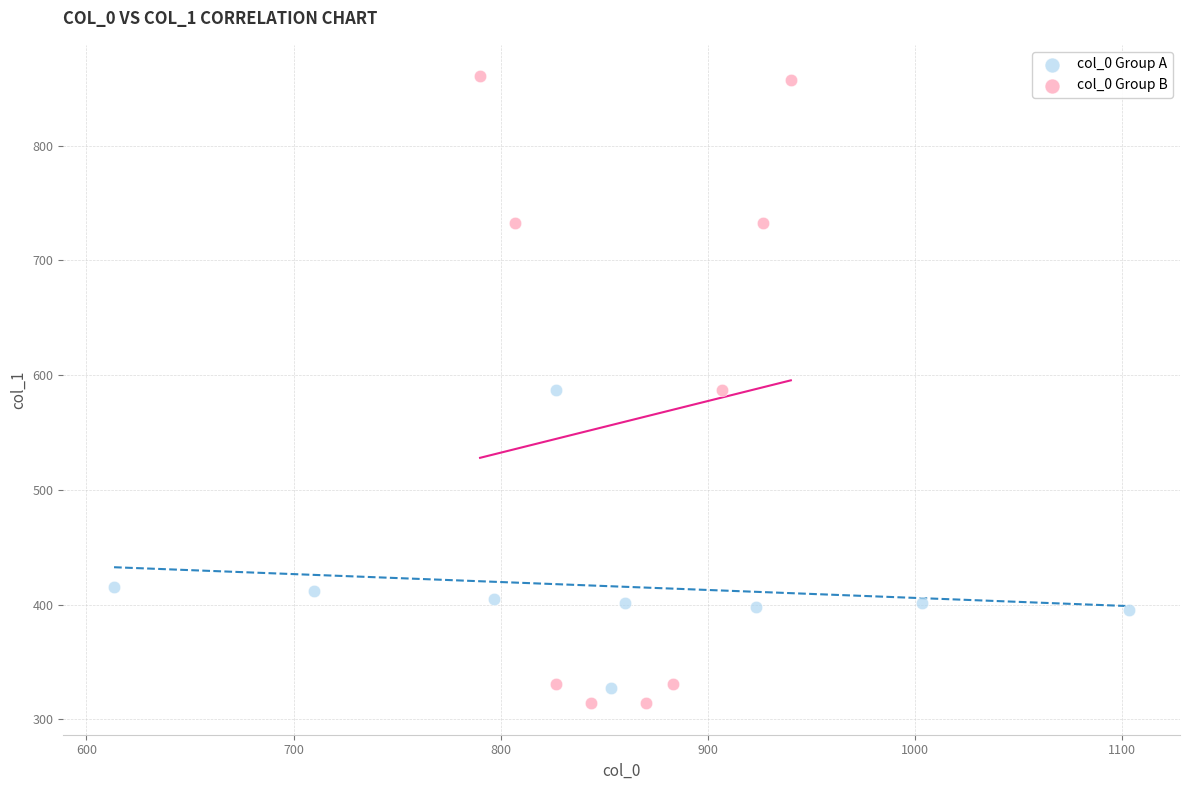

What are all the series names shown in the legend?

col_0 Group A, col_0 Group B